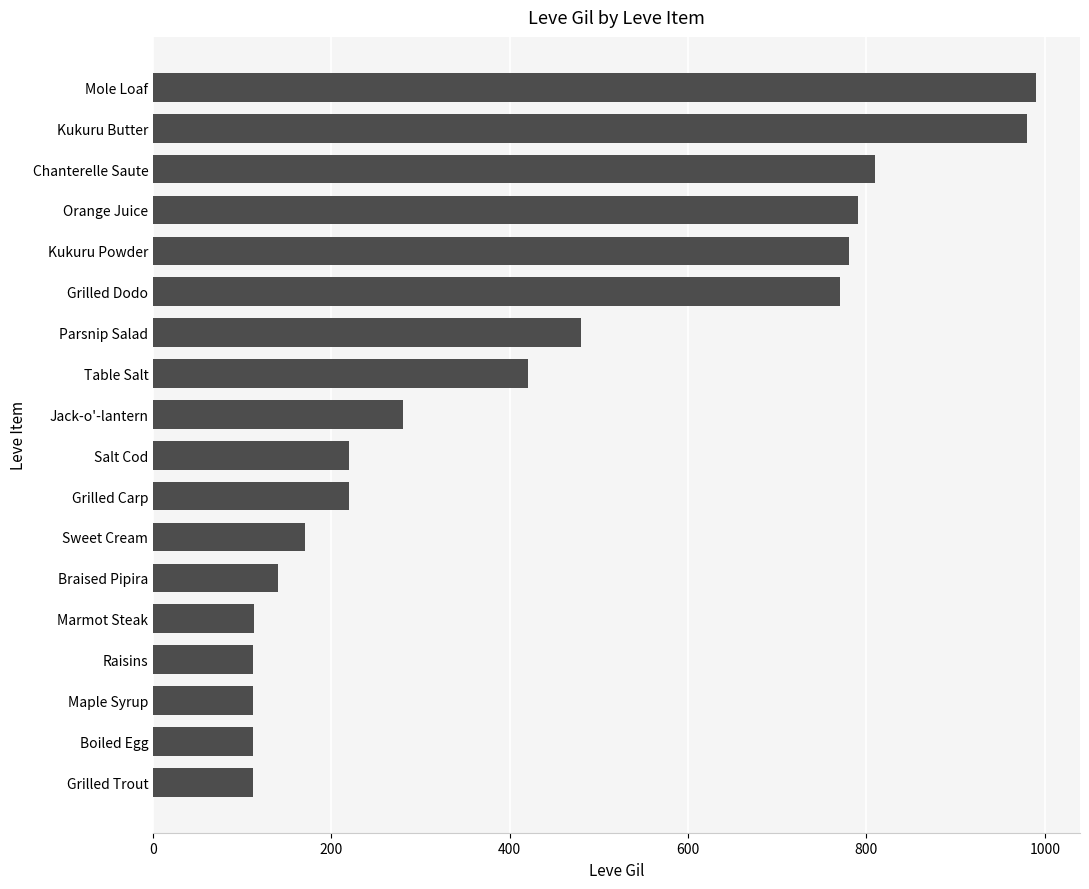

The chart shows a value of 112 at Raisins. True or false?

True